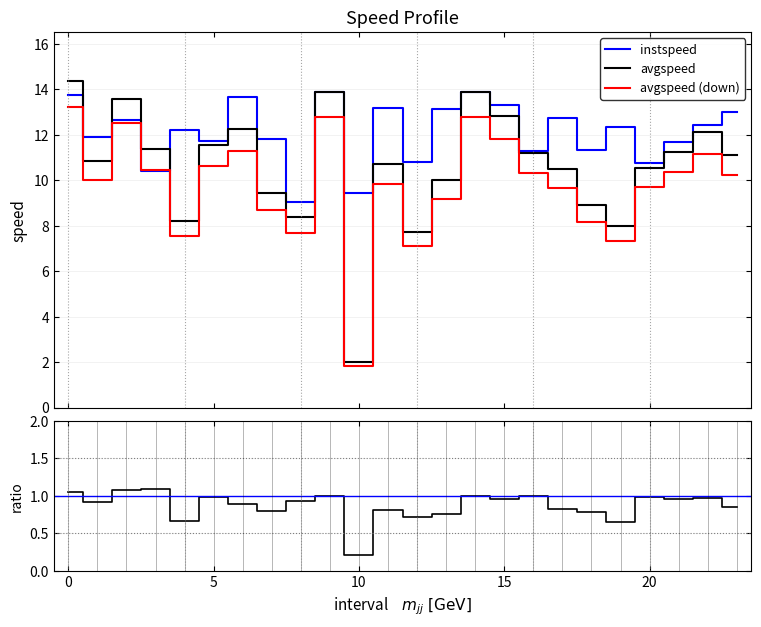

How many lines are shown in the chart?

4